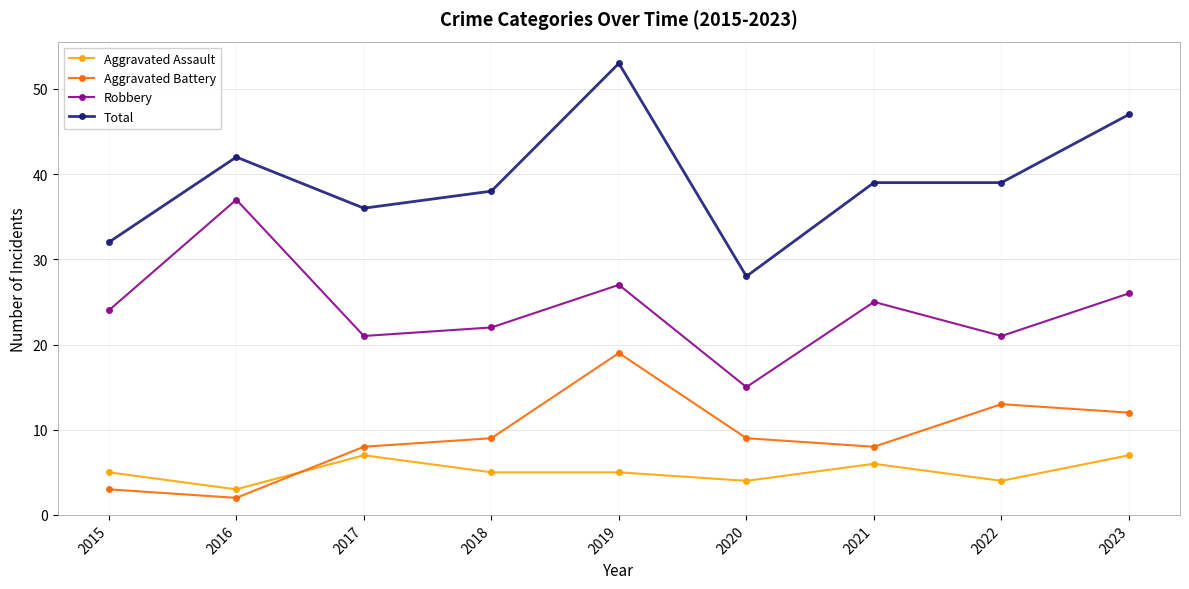

True or false: Total and Robbery intersect in this chart.

False